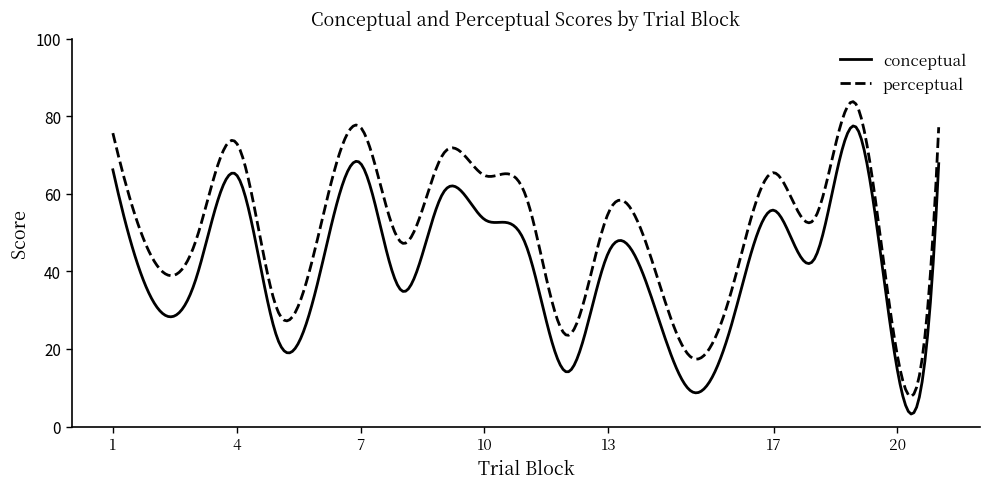

What is the minimum value shown in the chart?

3.2